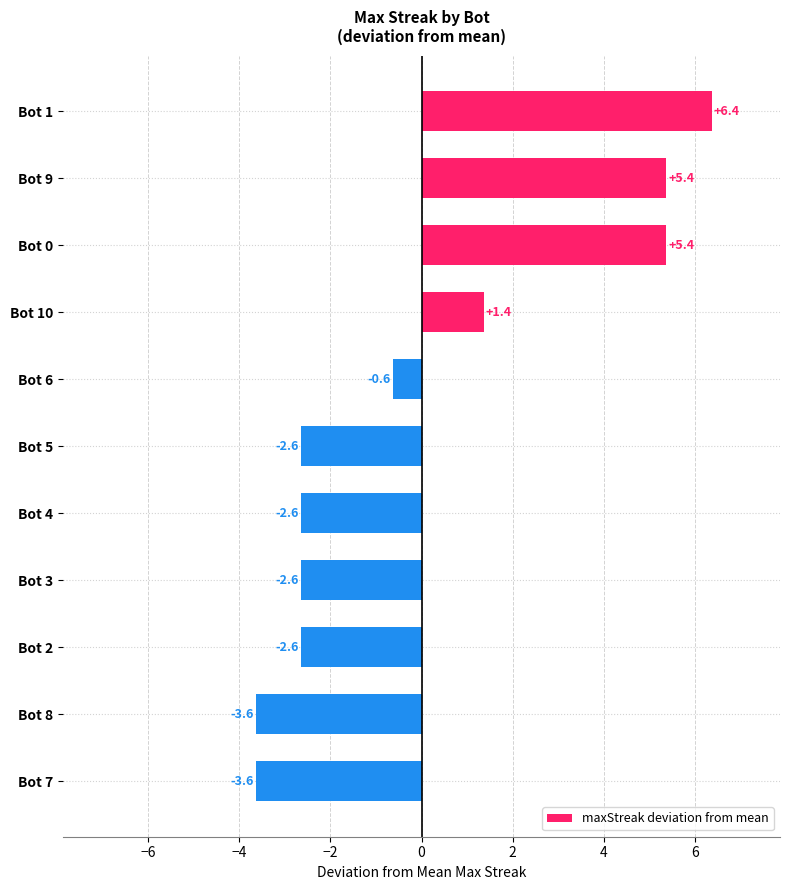

The maxStreak deviation from mean series shows -1.3 at Bot 4. True or false?

False